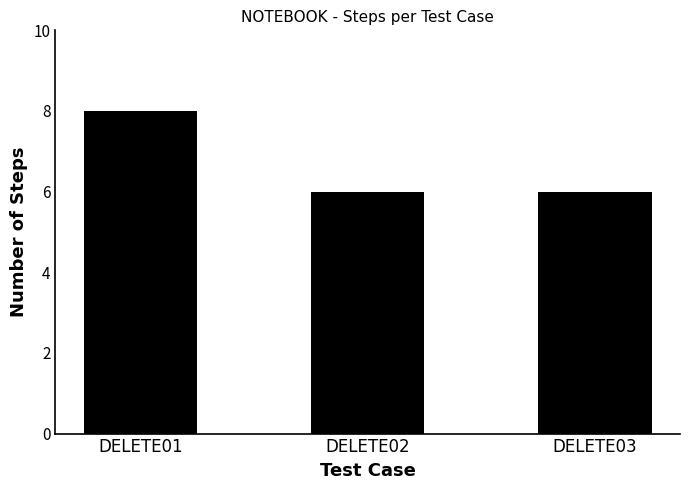

What is the value of the 2nd bar from the left?

6